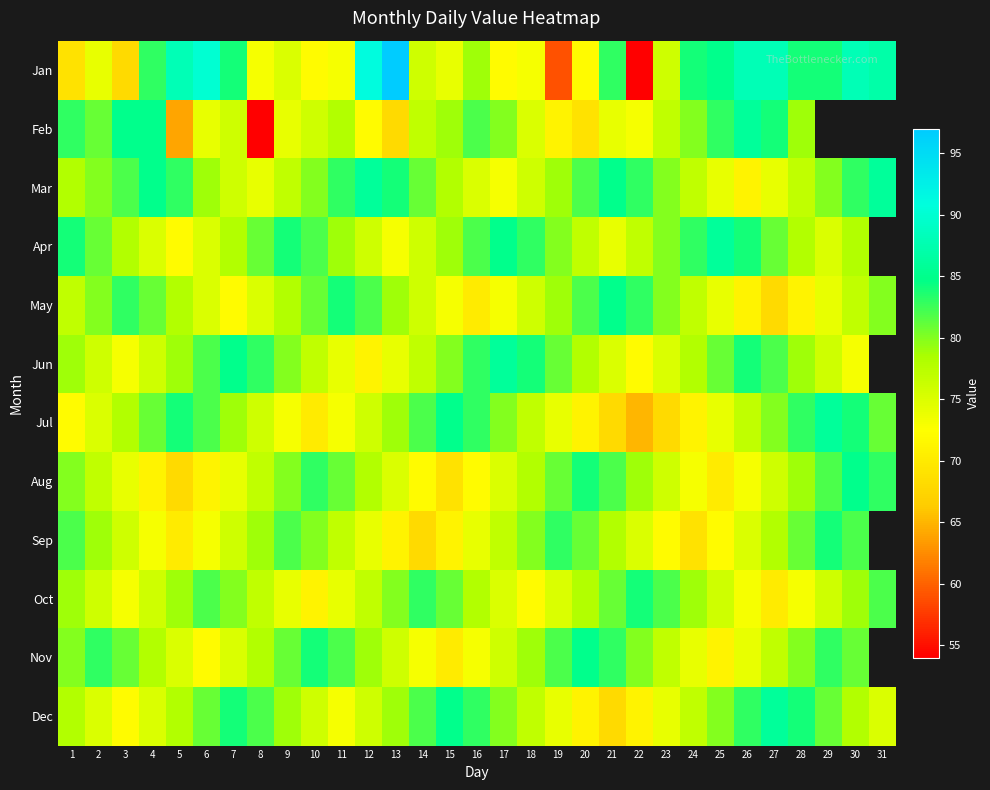

How many distinct data groups are displayed?

12